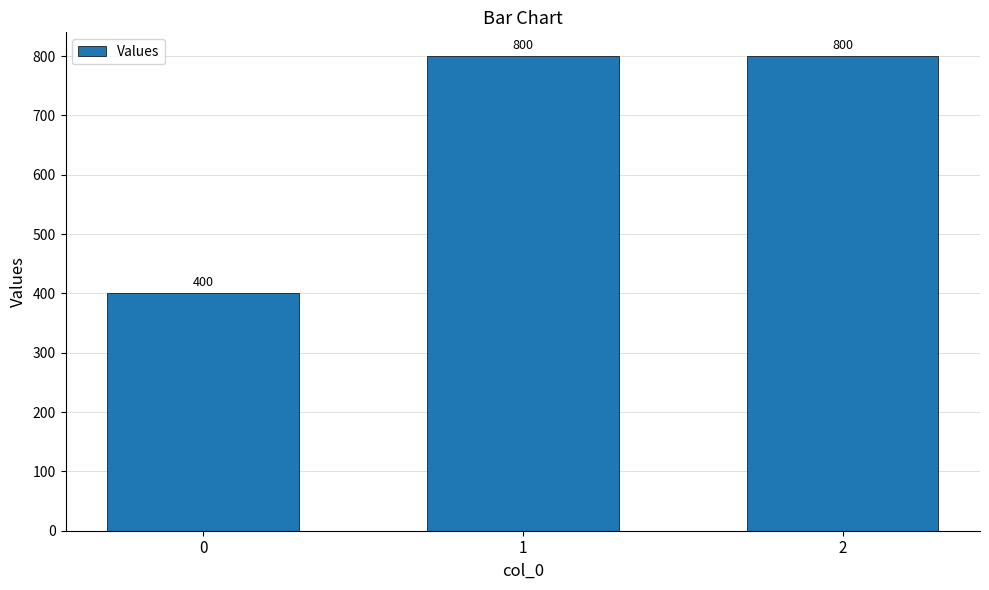

Does the chart contain any negative values?

No